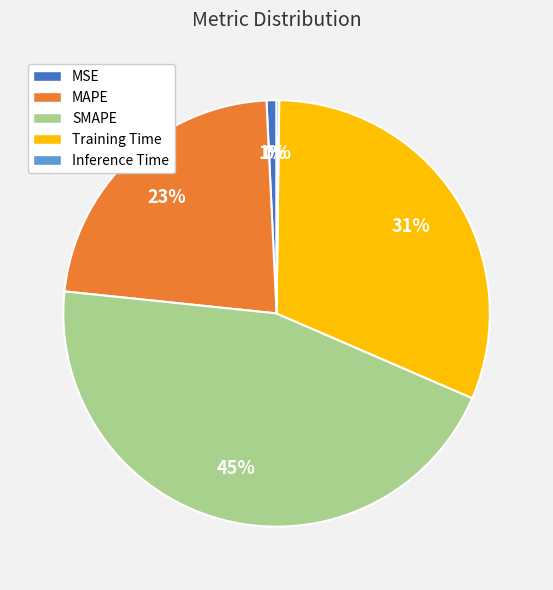

To the nearest percent, what portion does MSE represent?

1%